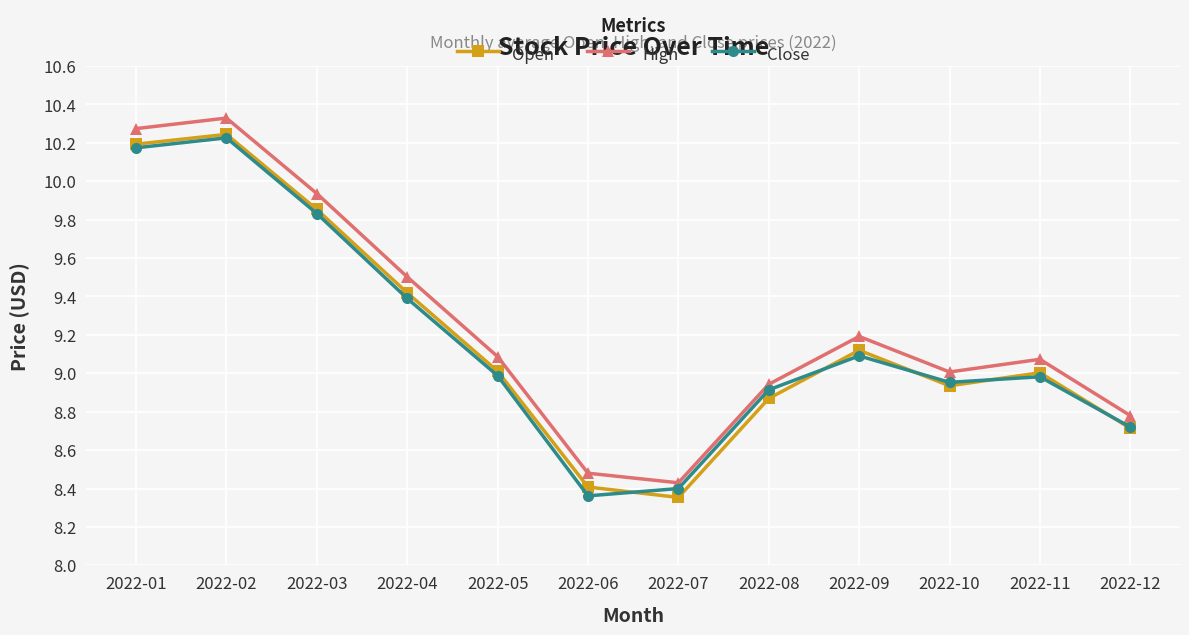

Which label corresponds to the largest value in the chart?

2022-02